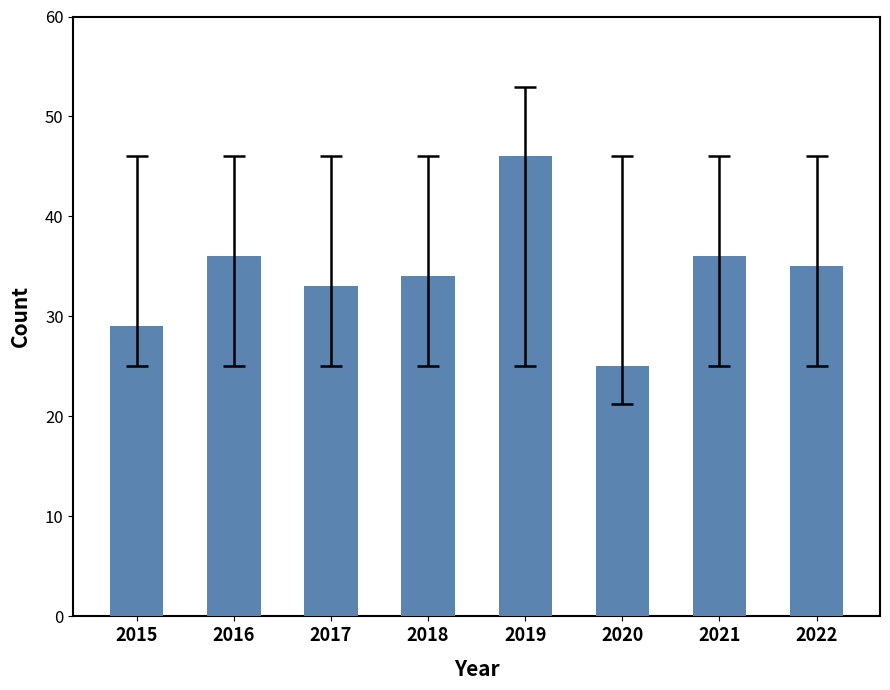

At which label is the value closest to 35?

2022